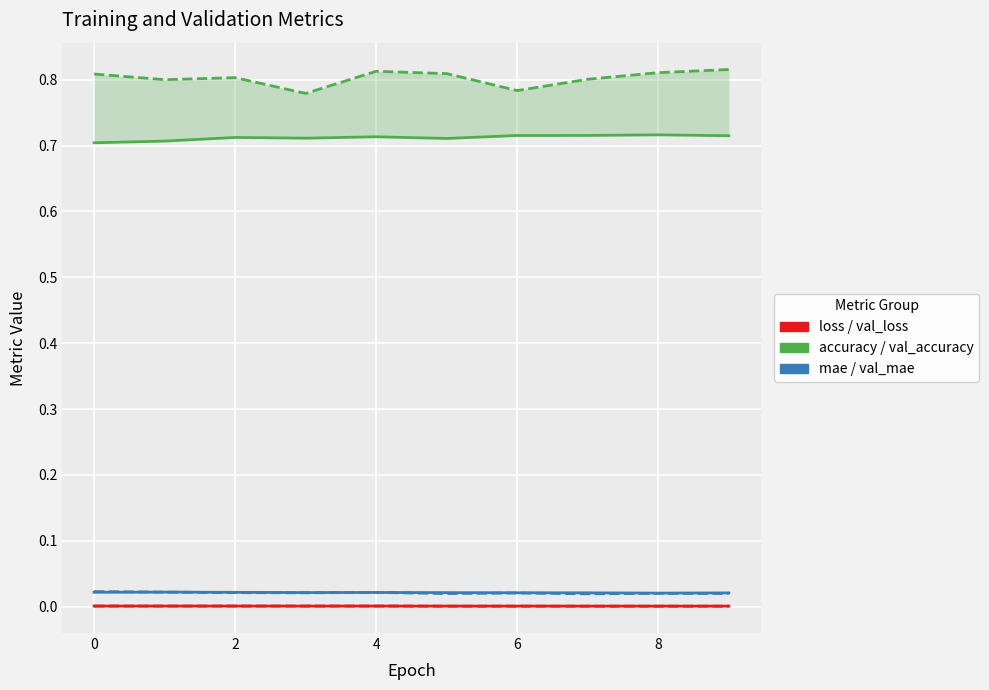

What is the maximum value shown in the chart?

0.8